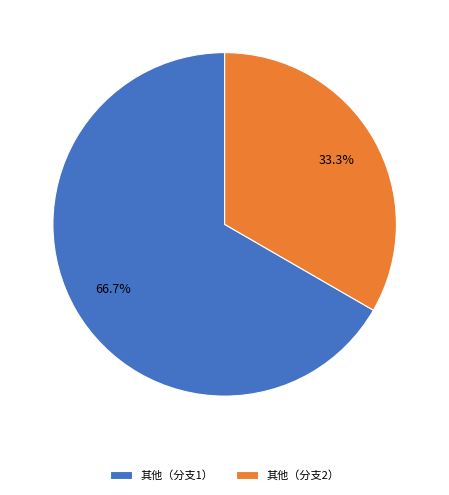

What percentage is the 其他（分支2） slice, to the nearest percent?

33%